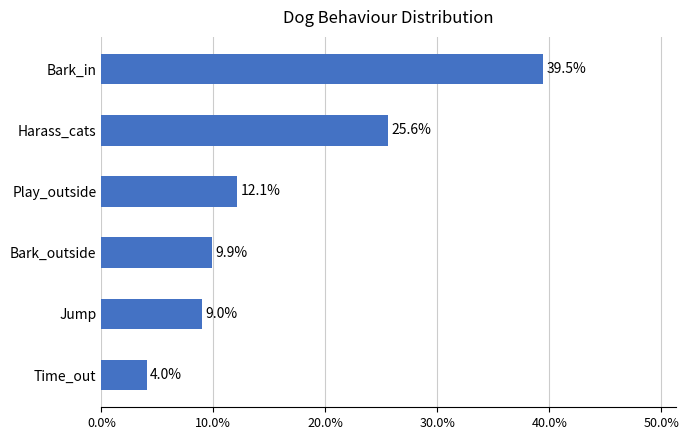

How many categories are shown in the chart?

6